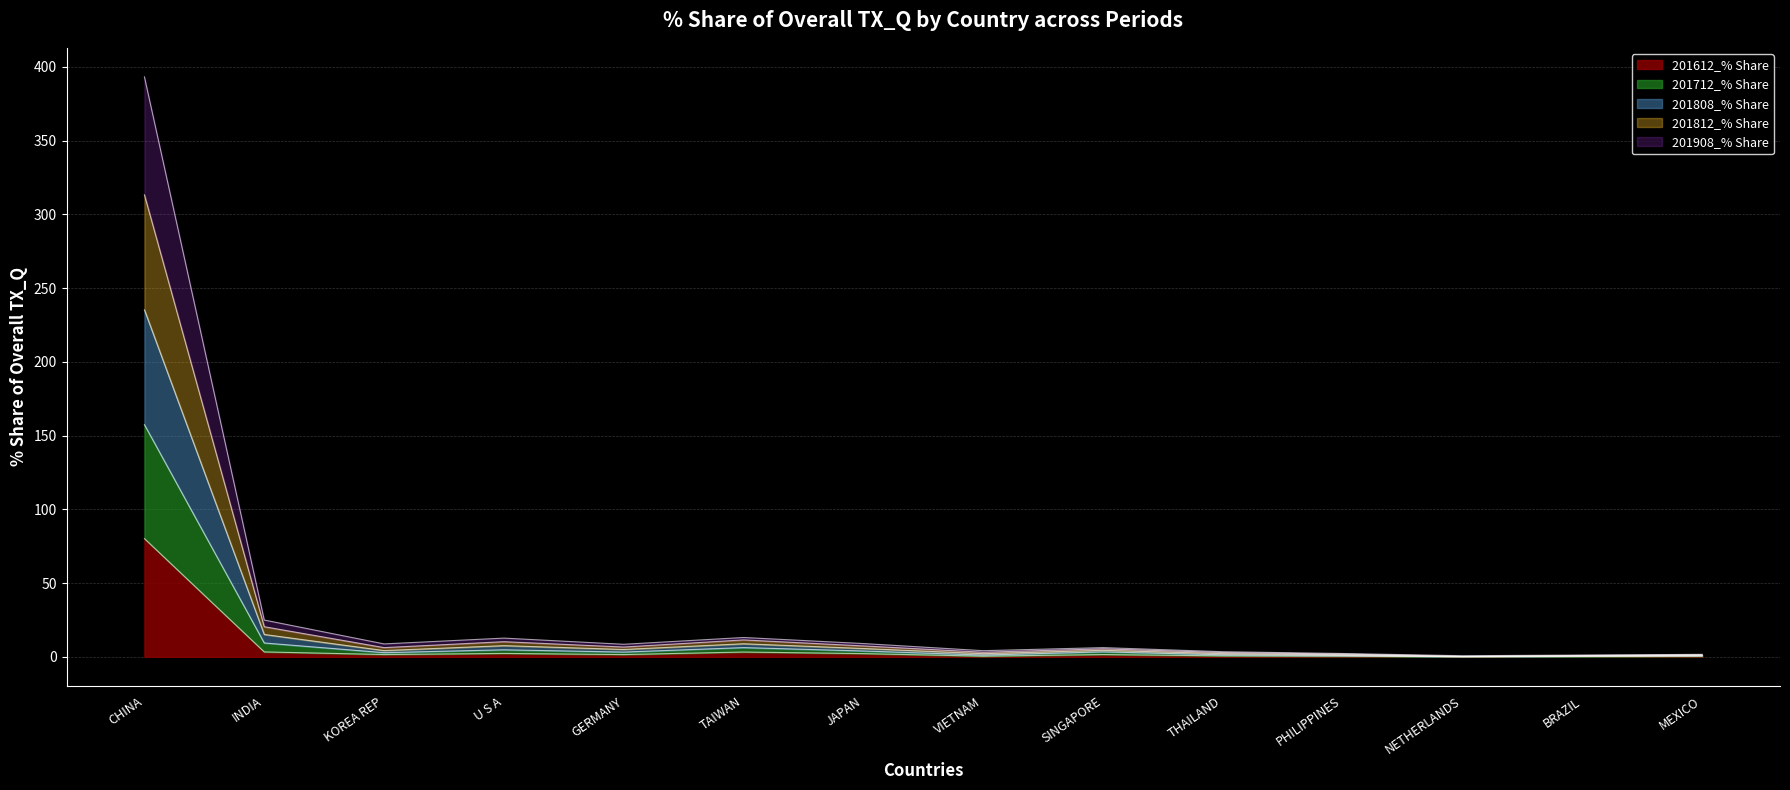

Rank the series at VIETNAM from highest to lowest value.

201812_% Share, 201808_% Share, 201712_% Share, 201908_% Share, 201612_% Share